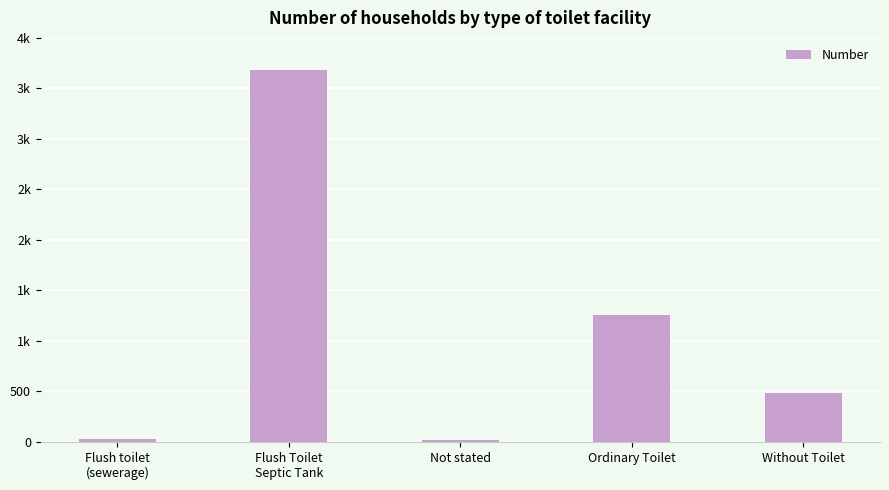

What is the approximate value at Flush Toilet
Septic Tank, to the nearest 10?

3680